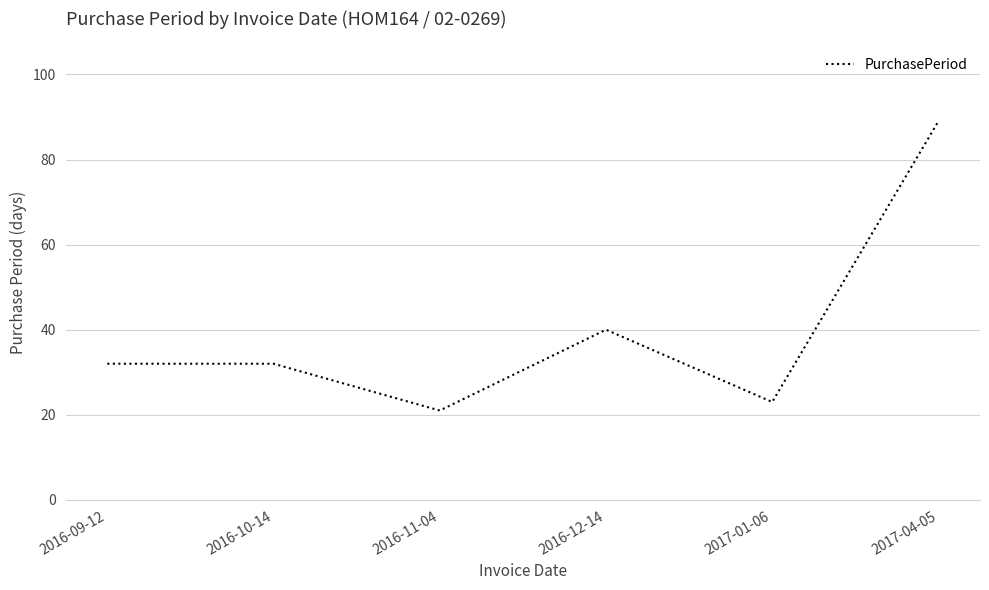

What is the average value?

40